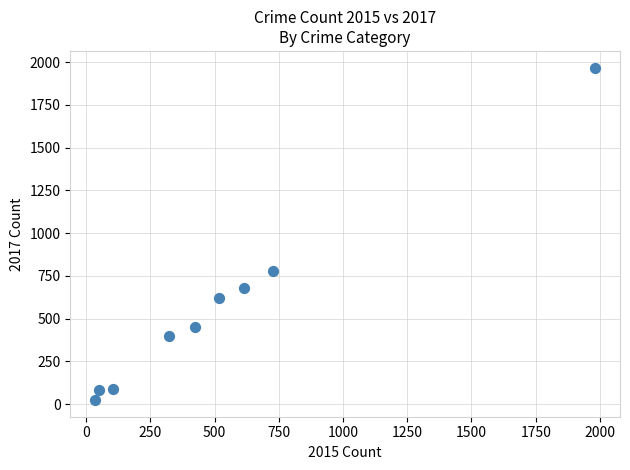

What Y value in the scatter plot is closest to 995?

780